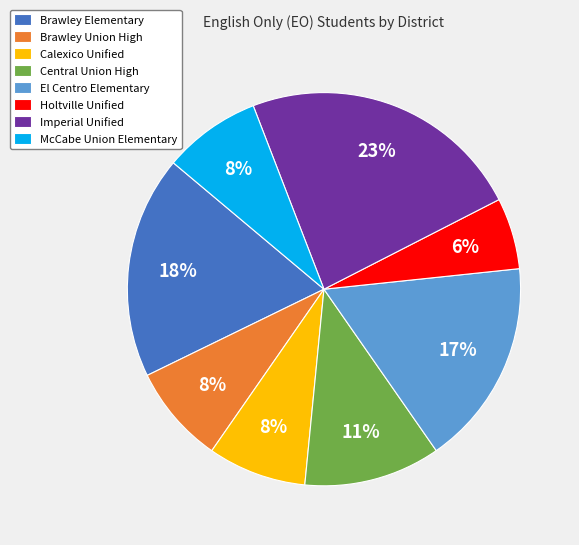

What percentage is the El Centro Elementary slice, to the nearest percent?

17%